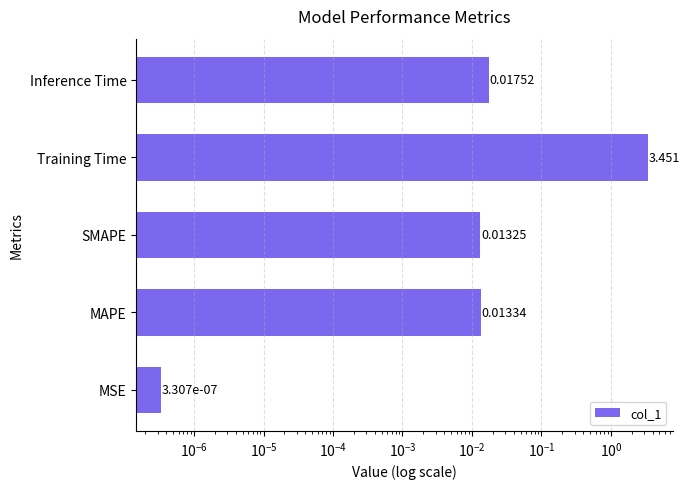

True or false: the data shows 0.0 at MAPE.

False